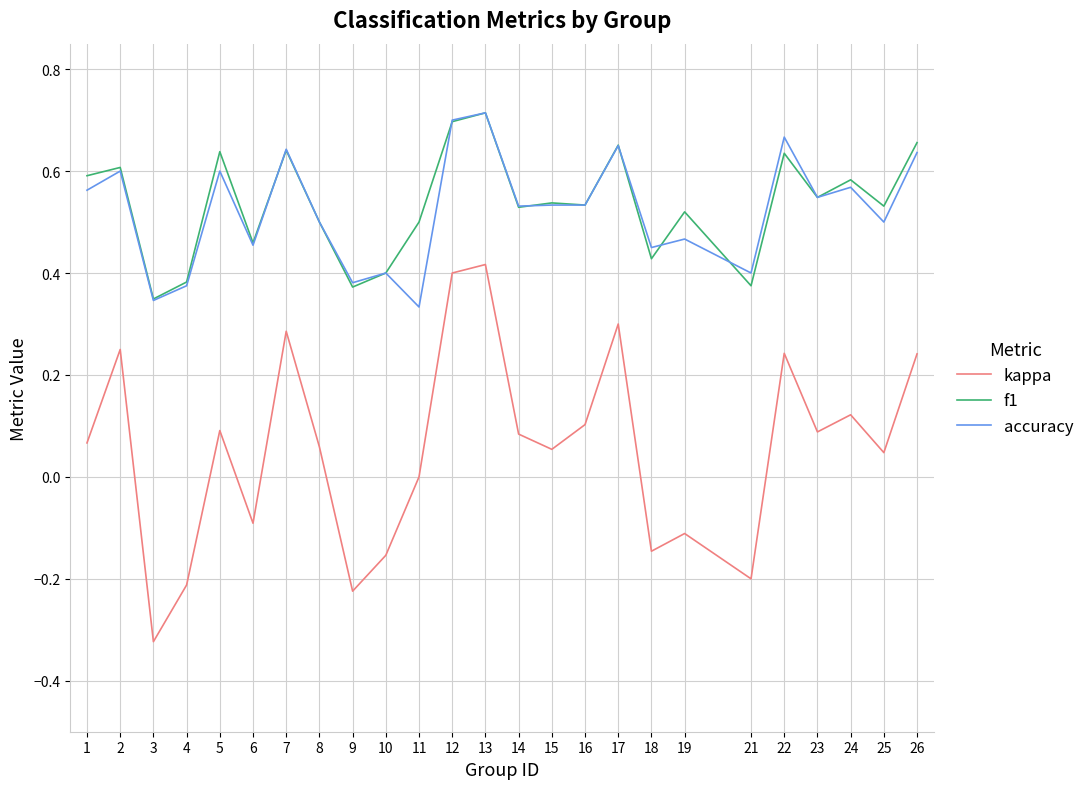

At which label does accuracy reach its minimum?

11